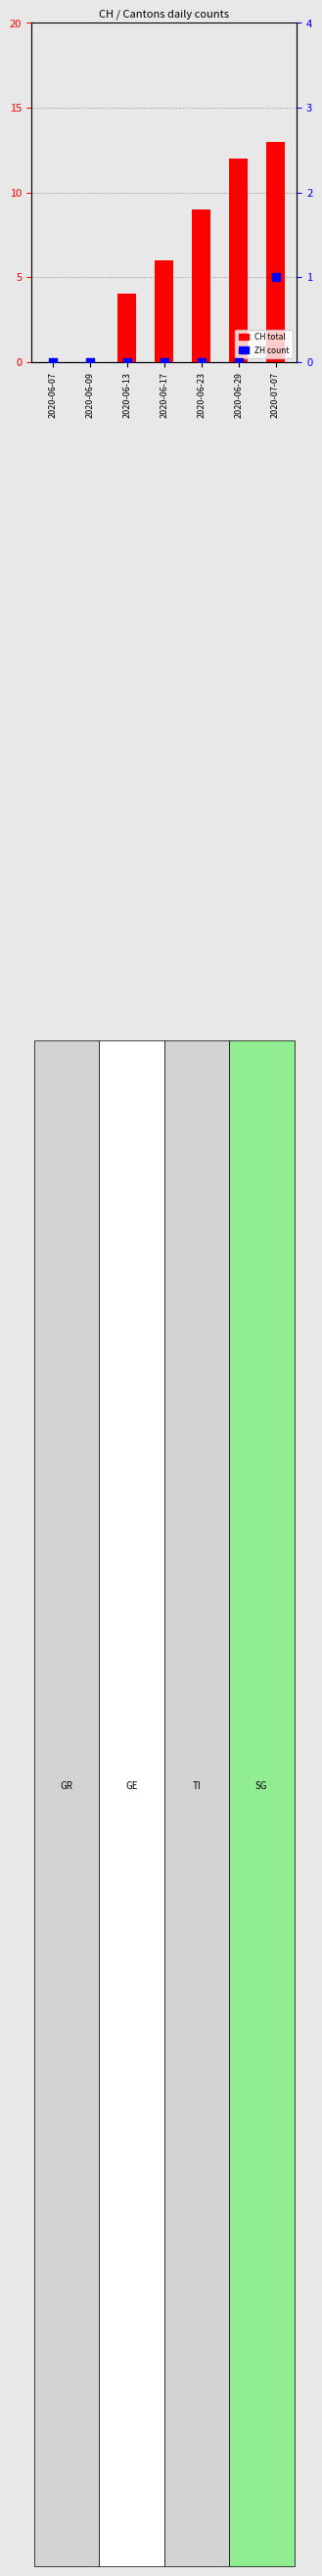

Which series reaches the minimum Y coordinate?

CH (total)